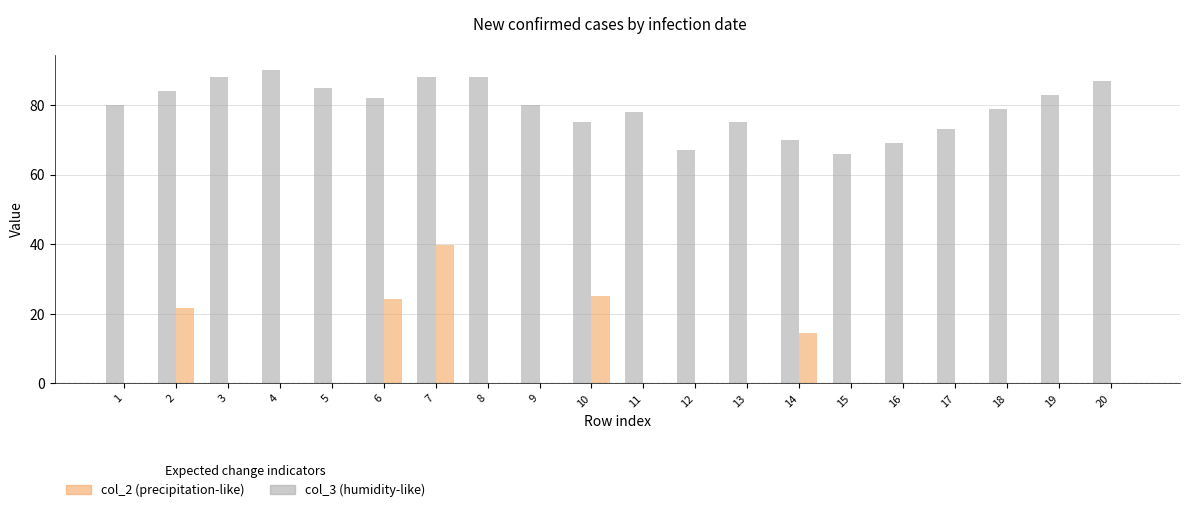

What is the greatest value displayed?

90.0